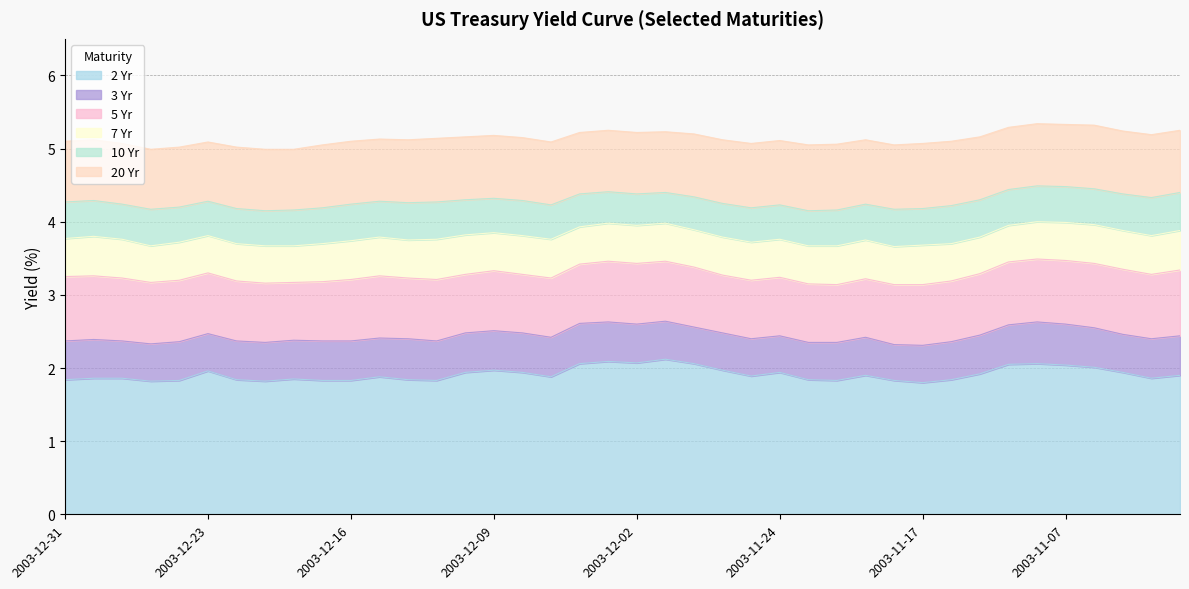

Where is the first local maximum for 7 Yr?

2003-12-30